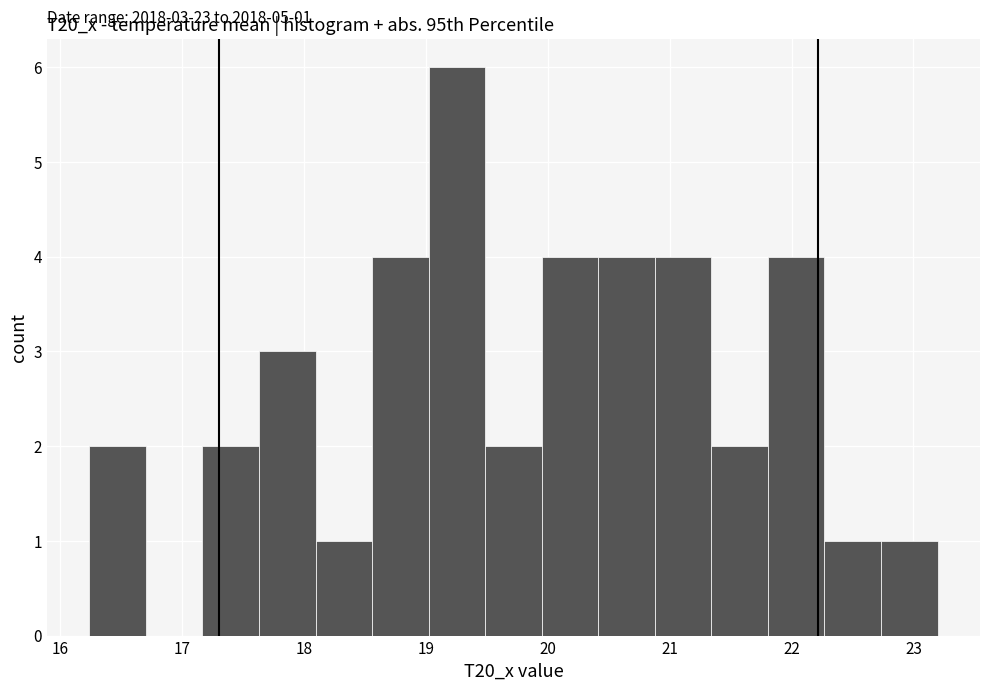

Which range on the x-axis has the tallest bar?

19.0 to 19.5